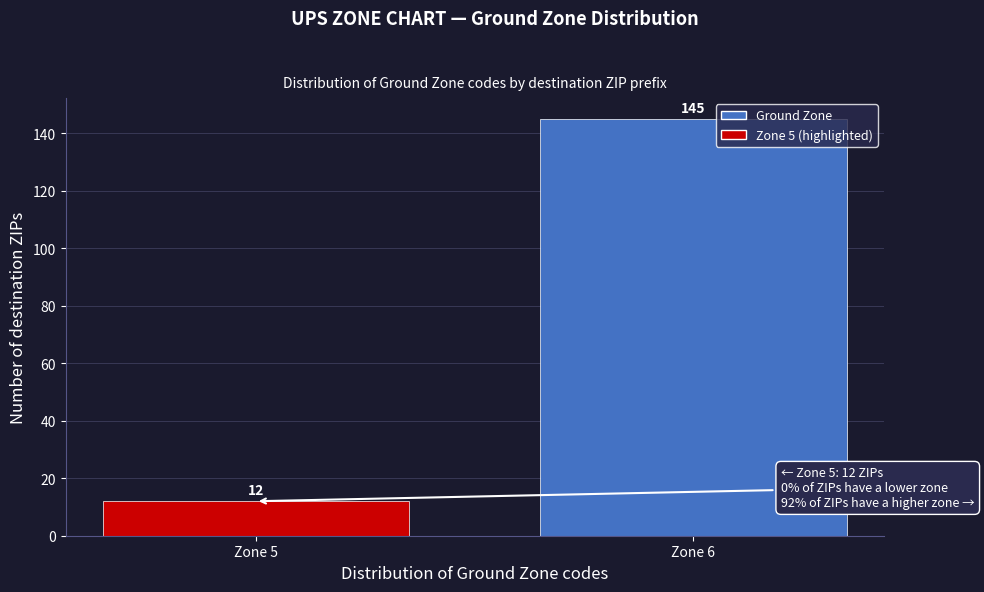

Reading left to right, transcribe all the data shown in this chart.

12	145